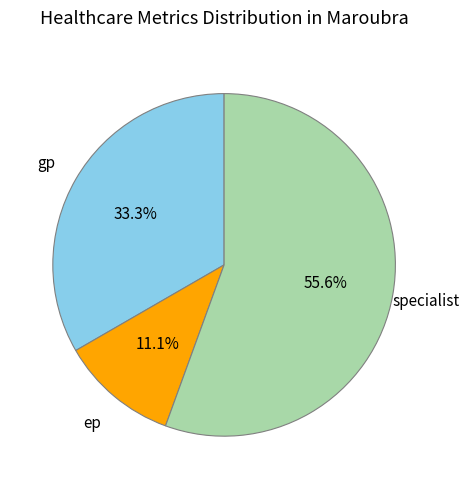

Is there any slice that represents more than half of the pie?

Yes